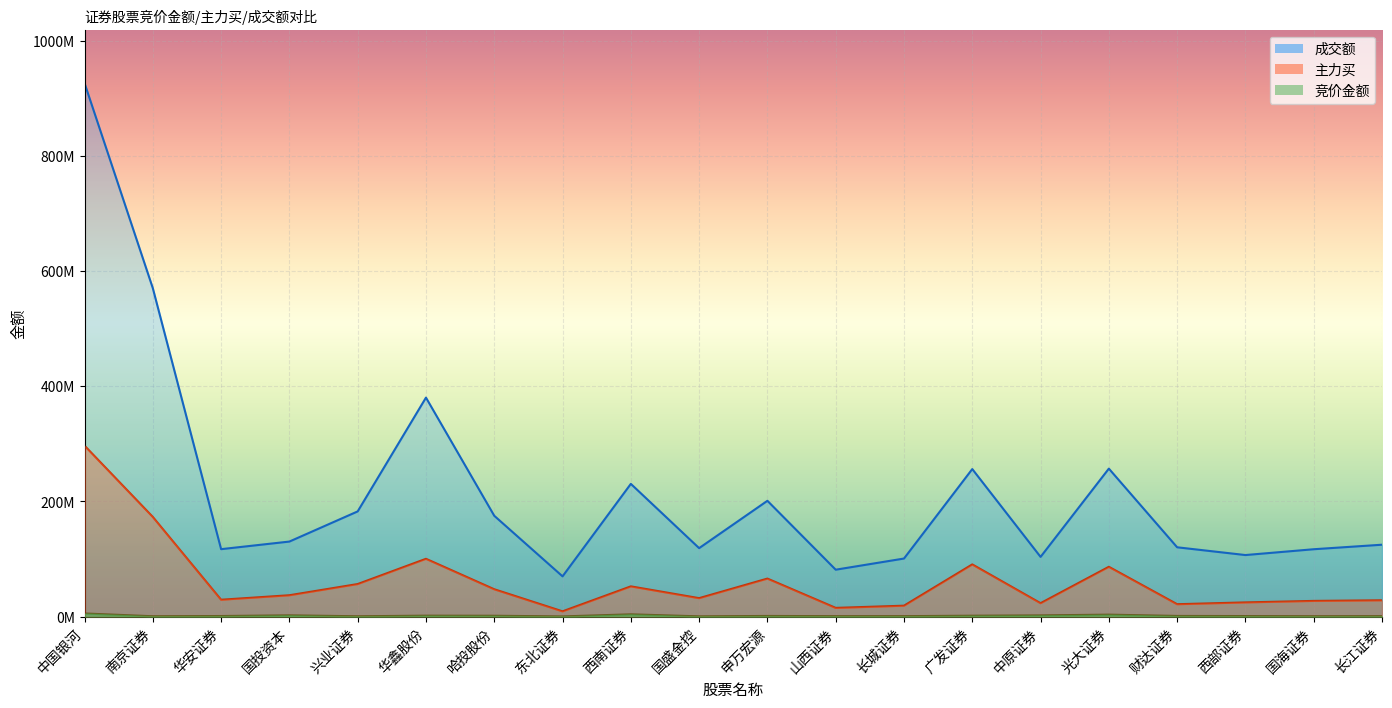

Reading left to right, extract all data points from this chart.

竞价金额: 5385300	587520	965775	2157699	533332	1588354	1433190	281780	3901329	399312	1089031	712008	745080	1513624	2067120	3344845	1102080	897728	611789	780318
主力买: 296801595	173005288	29244622	37038888	56493960	100315781	47435902	9094212	52451553	31988774	65973731	15100304	18905972	90582535	23270058	86445579	21476025	24626754	27225005	28300421
成交额: 926371528	570281627	117072321	130264964	182635873	380241217	175047242	69863763	230452827	118845195	201055821	81411278	100790118	256155116	103652801	256936277	120321593	106843633	116943628	124793952